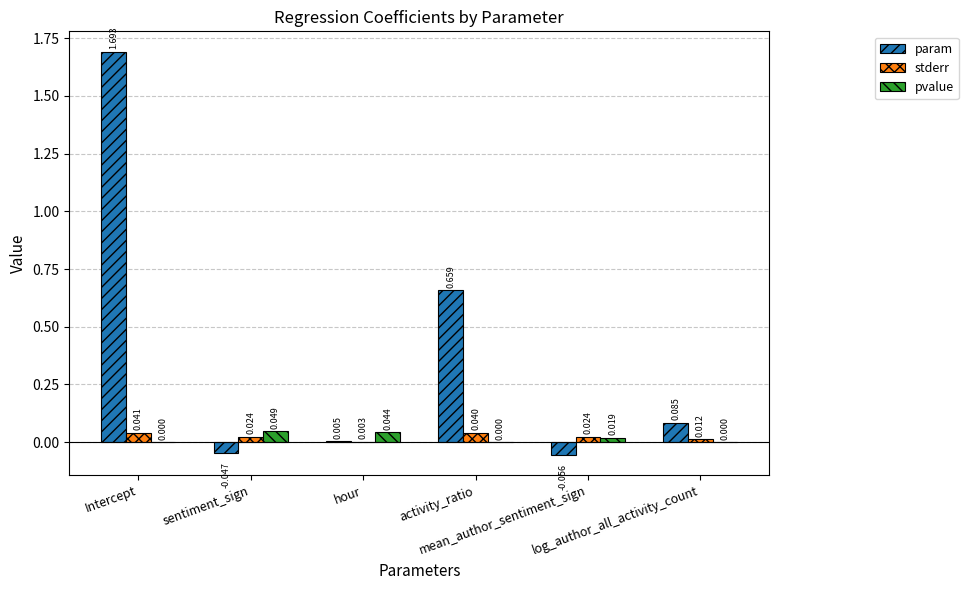

Which series has the largest total across all categories?

param